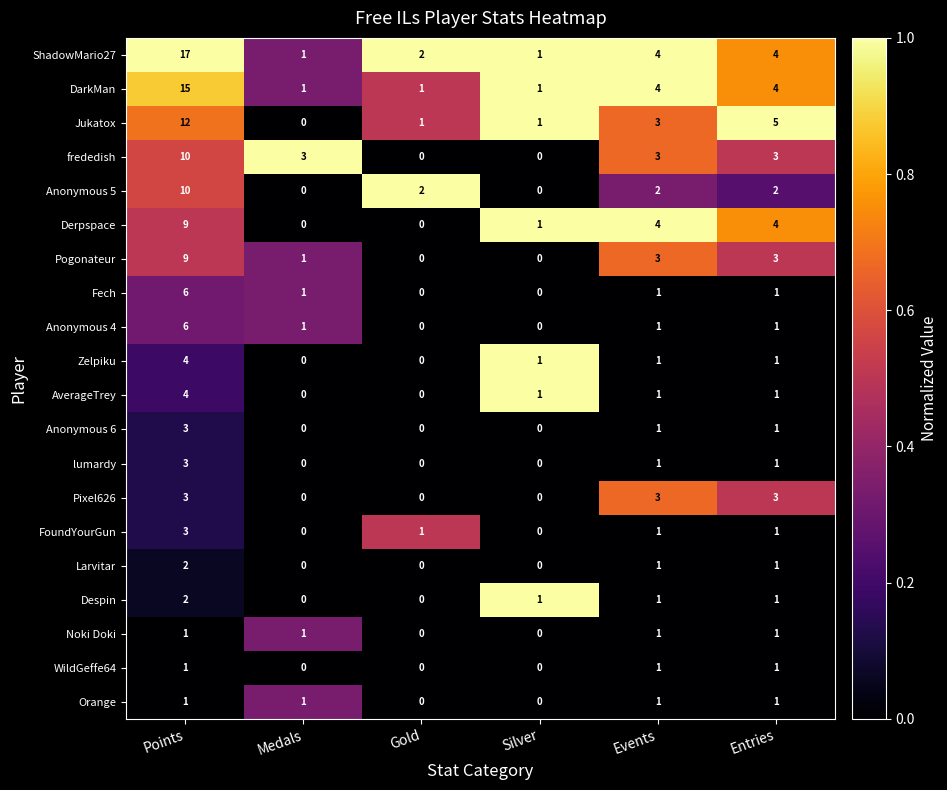

Which series has the widest spread of values?

ShadowMario27